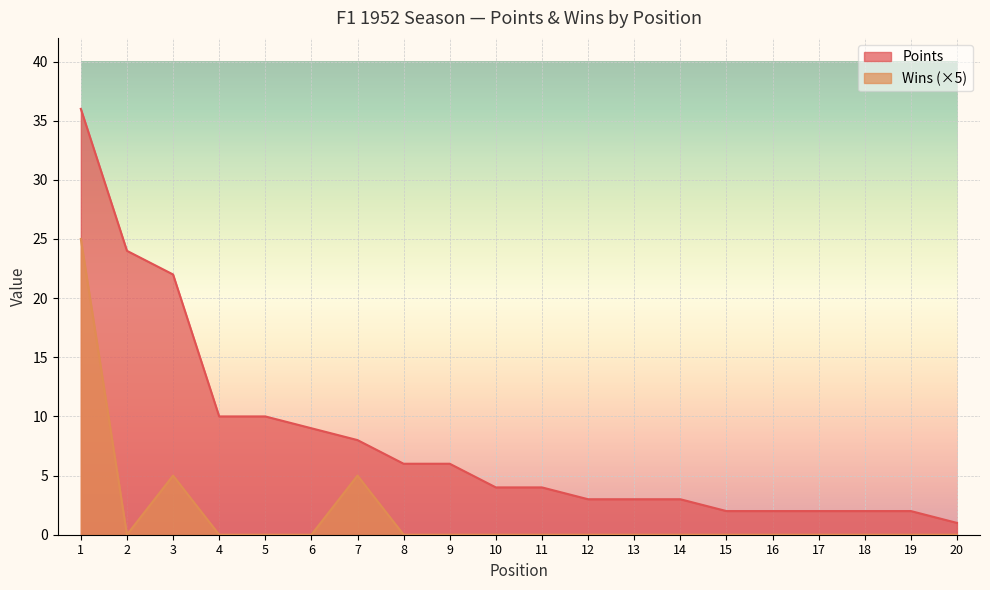

Which category has the lowest value in the Points series?

20